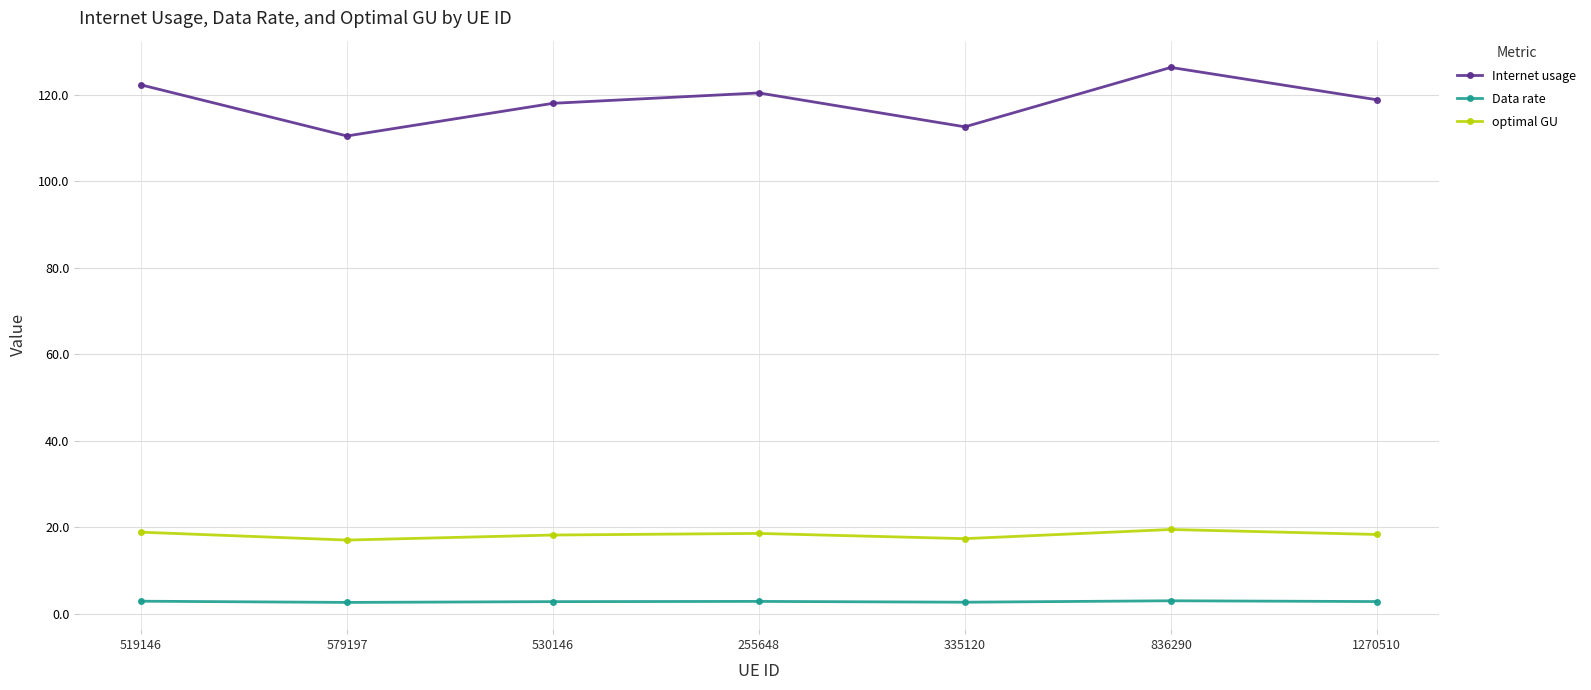

In optimal GU, how many points are higher than both neighbors (excluding endpoints)?

2